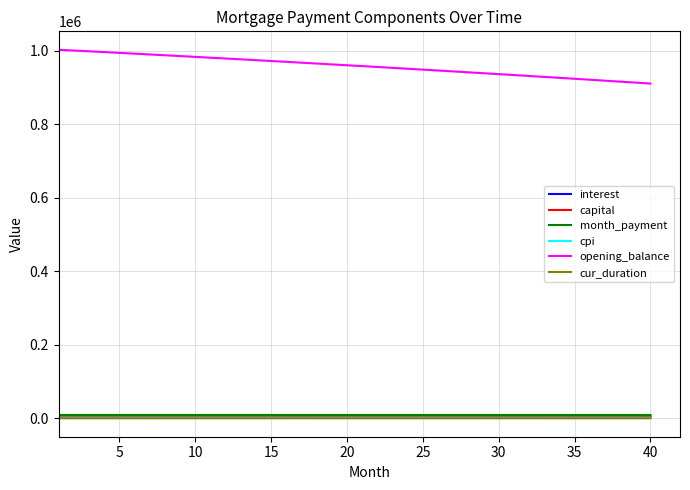

What is the lowest value of the opening_balance series?

910203.2